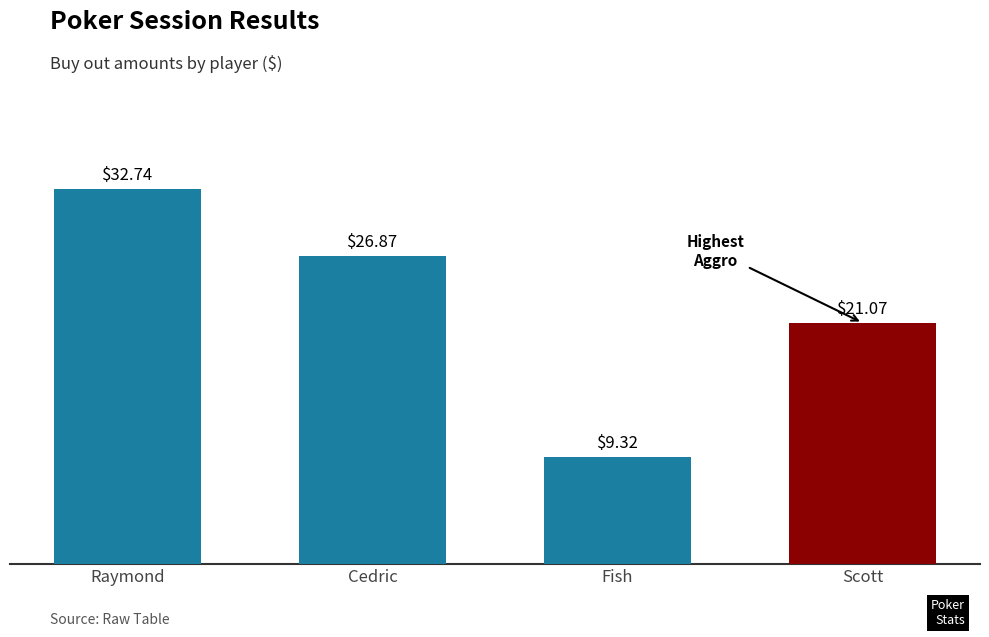

What is the label of the 3rd bar from the left?

Fish